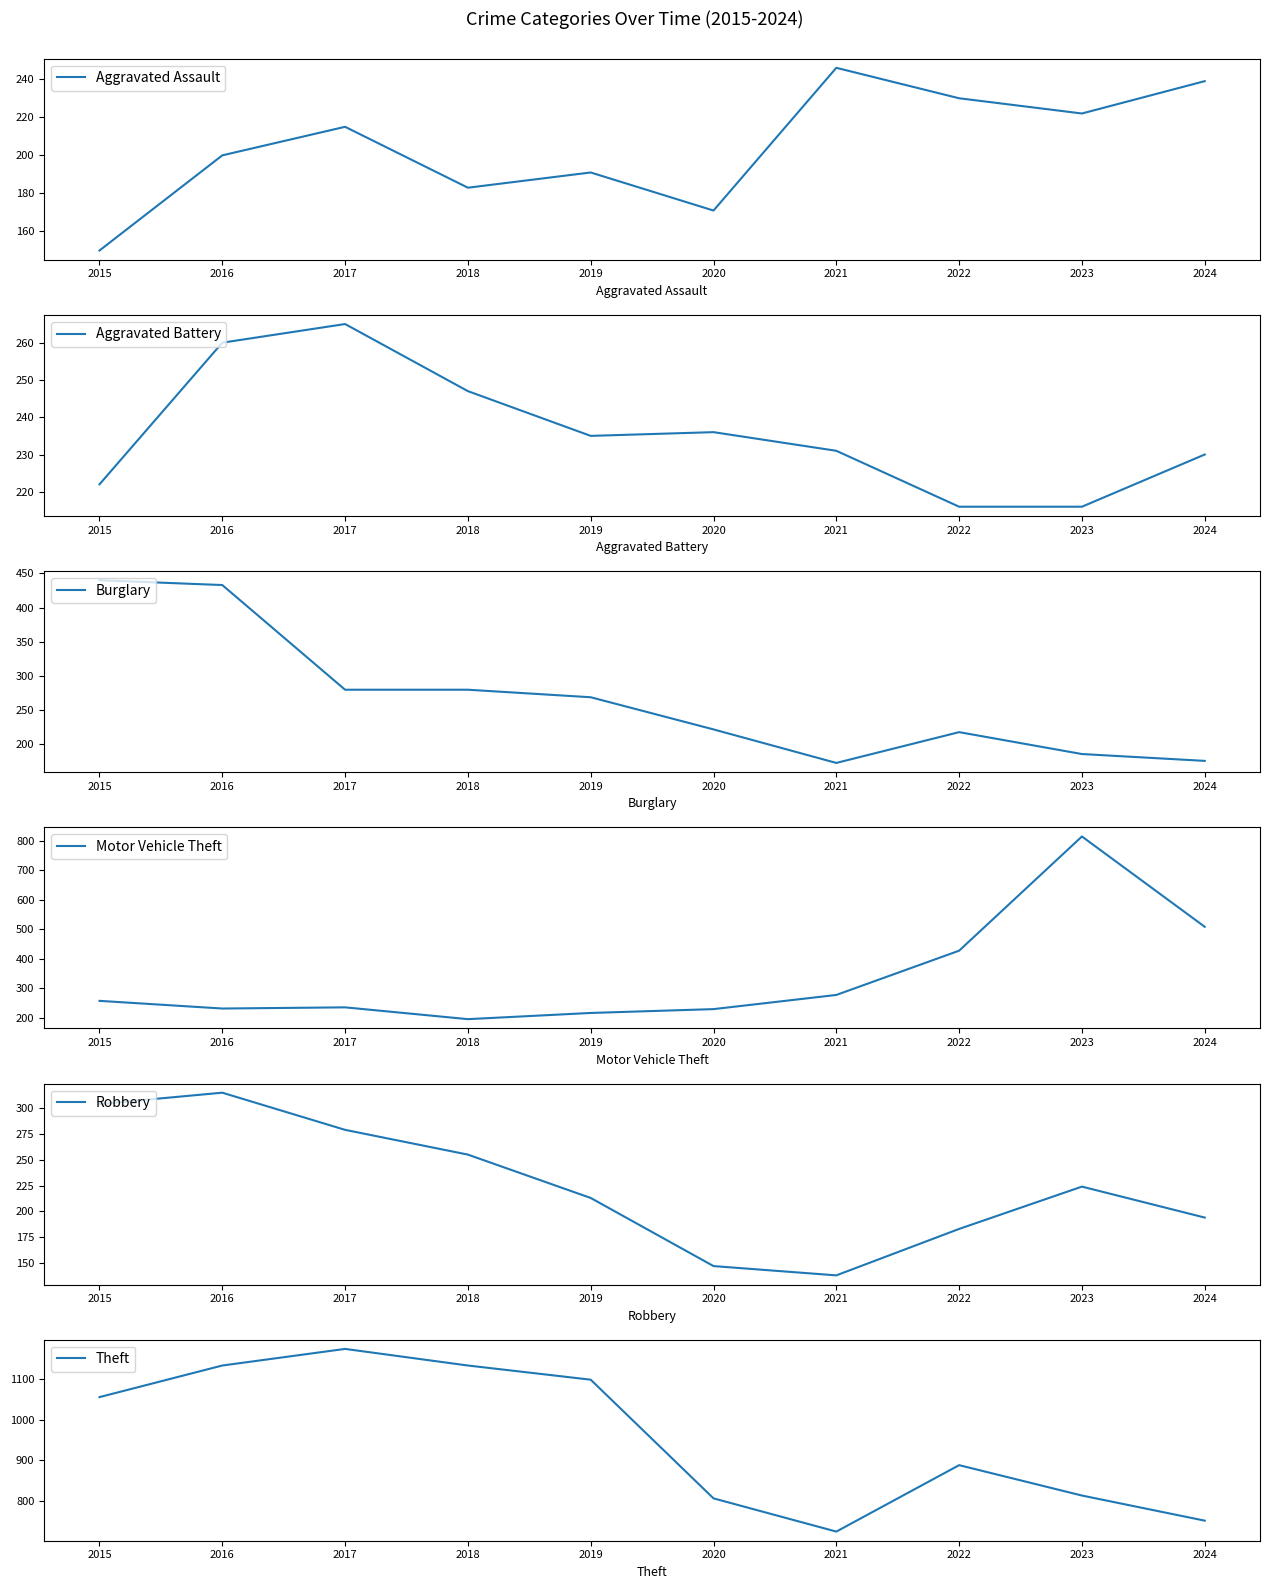

At which category does Robbery reach its first local peak?

2016